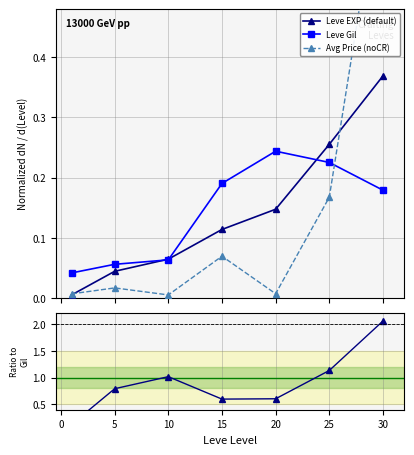

Reading left to right, transcribe all the data shown in this chart.

Leve EXP (default): 0.0	0.0	0.1	0.1	0.1	0.3	0.4
Leve Gil: 0.0	0.1	0.1	0.2	0.2	0.2	0.2
Avg Price (noCR): 0.0	0.0	0.0	0.1	0.0	0.2	0.7
Ratio EXP/Gil: 0.1	0.8	1.0	0.6	0.6	1.1	2.1